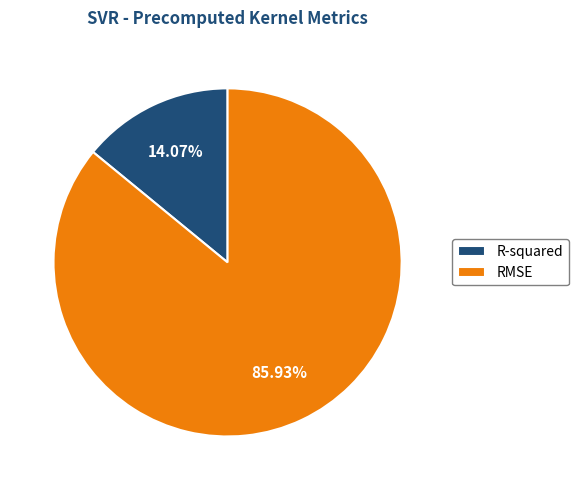

What percentage is NOT represented by RMSE?

14.1%